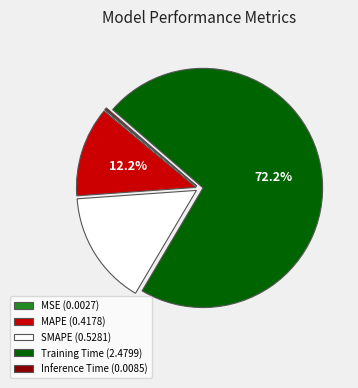

What is the largest slice in the pie chart?

Training Time